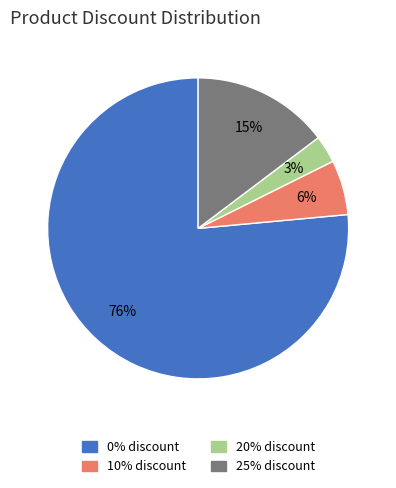

What percentage is the 20% discount slice, to the nearest percent?

3%